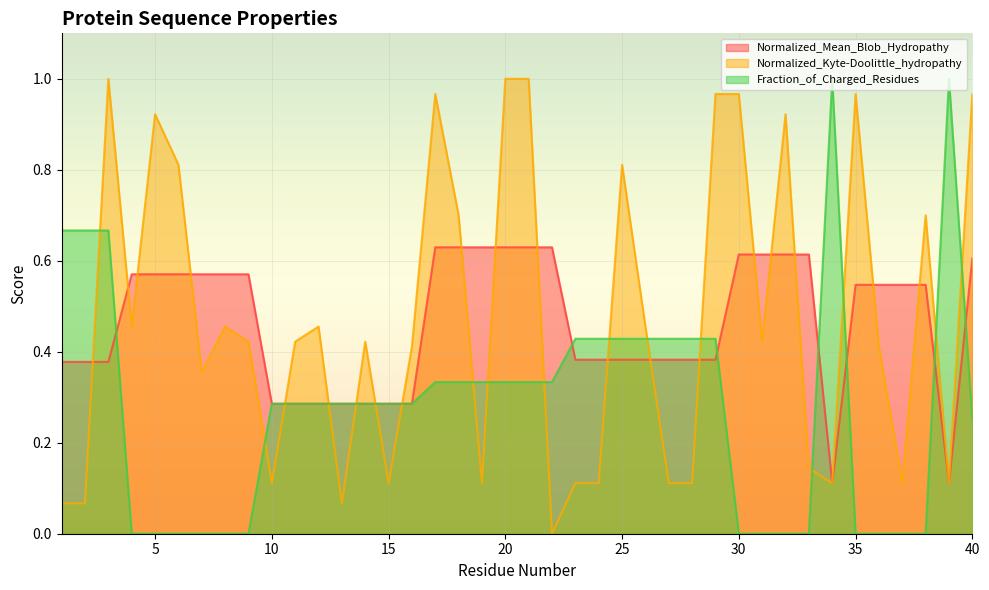

What is the total value across all series at 7?

0.9